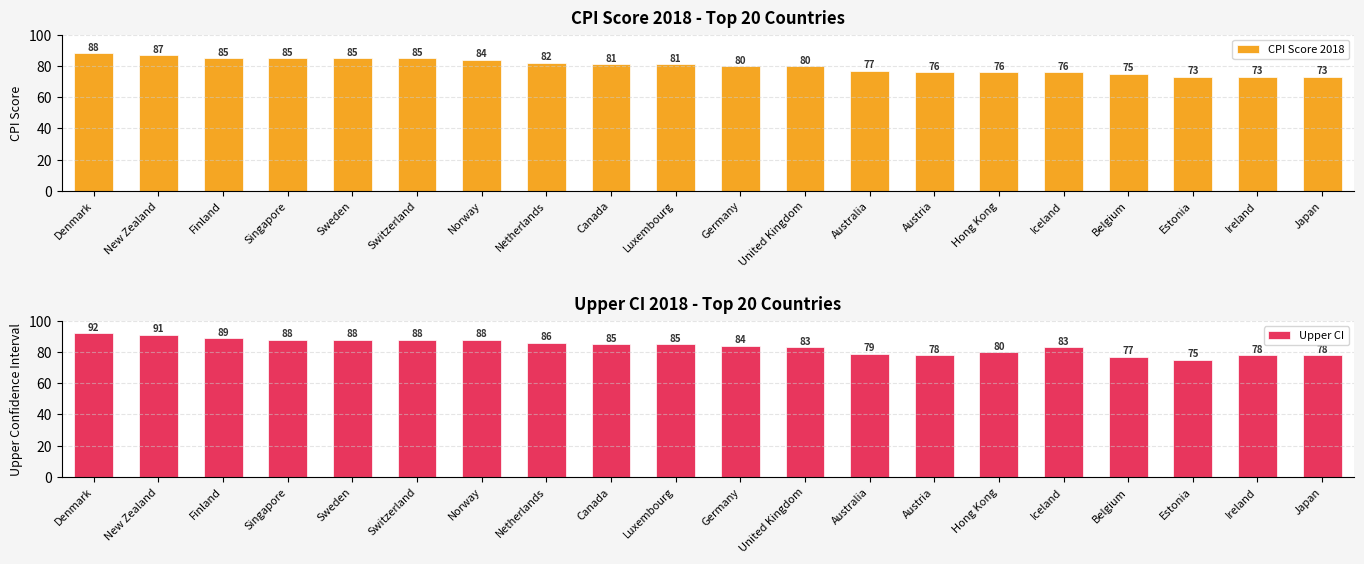

What is the label of the 15th bar from the right?

Switzerland